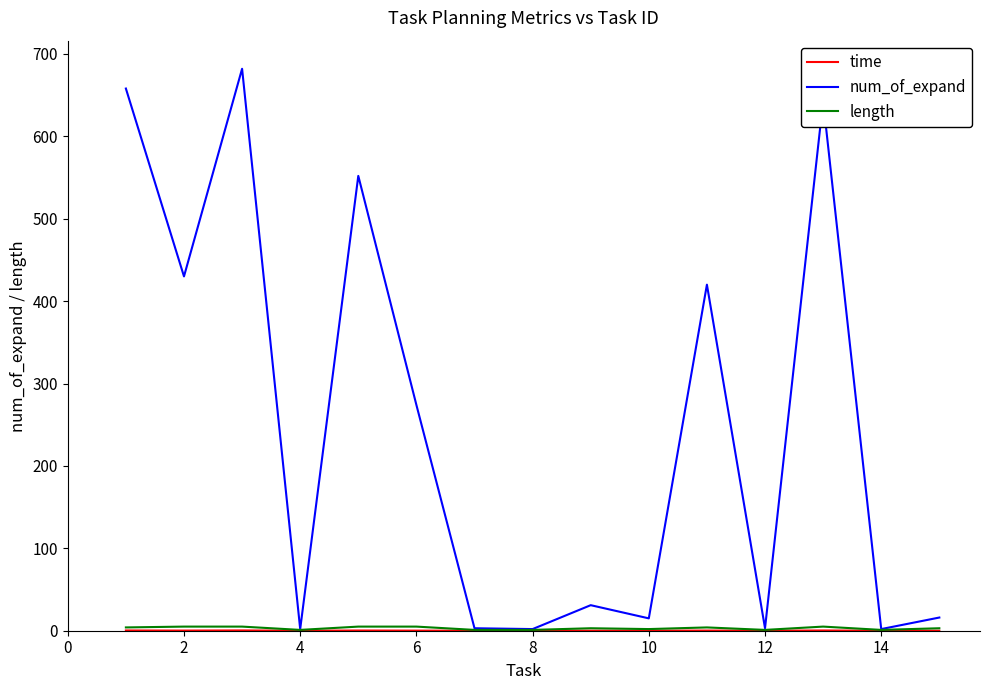

What is the greatest value displayed?

682.0